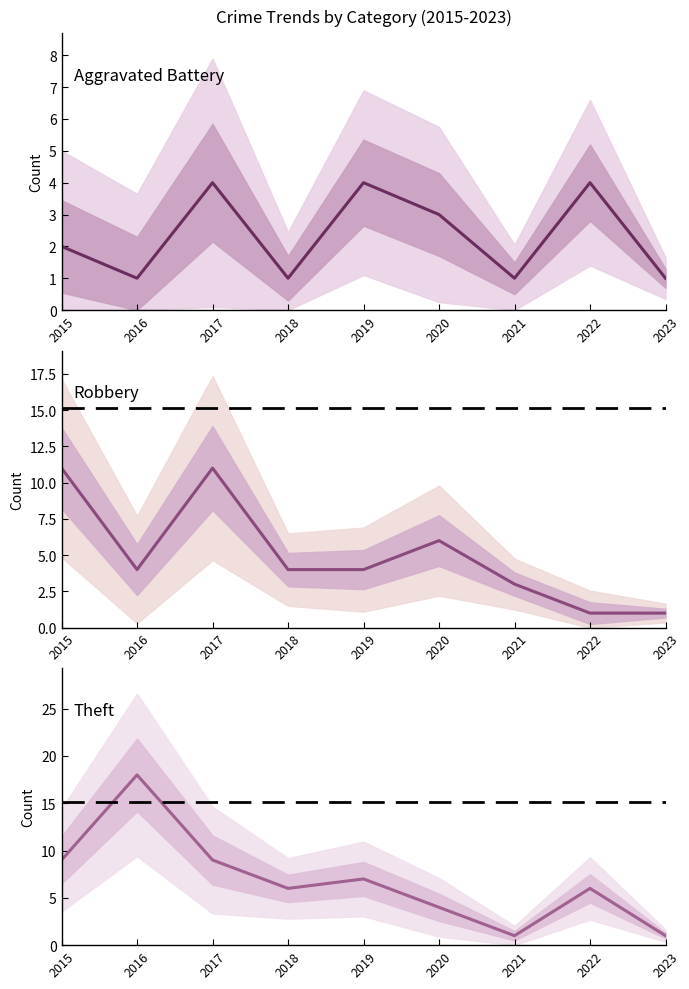

At which category does the chart reach its peak across all series?

2016